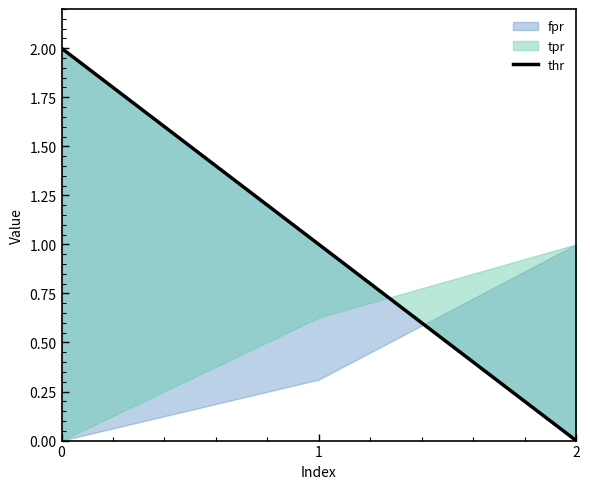

Rank the categories by value from lowest to highest.

2, 1, 0